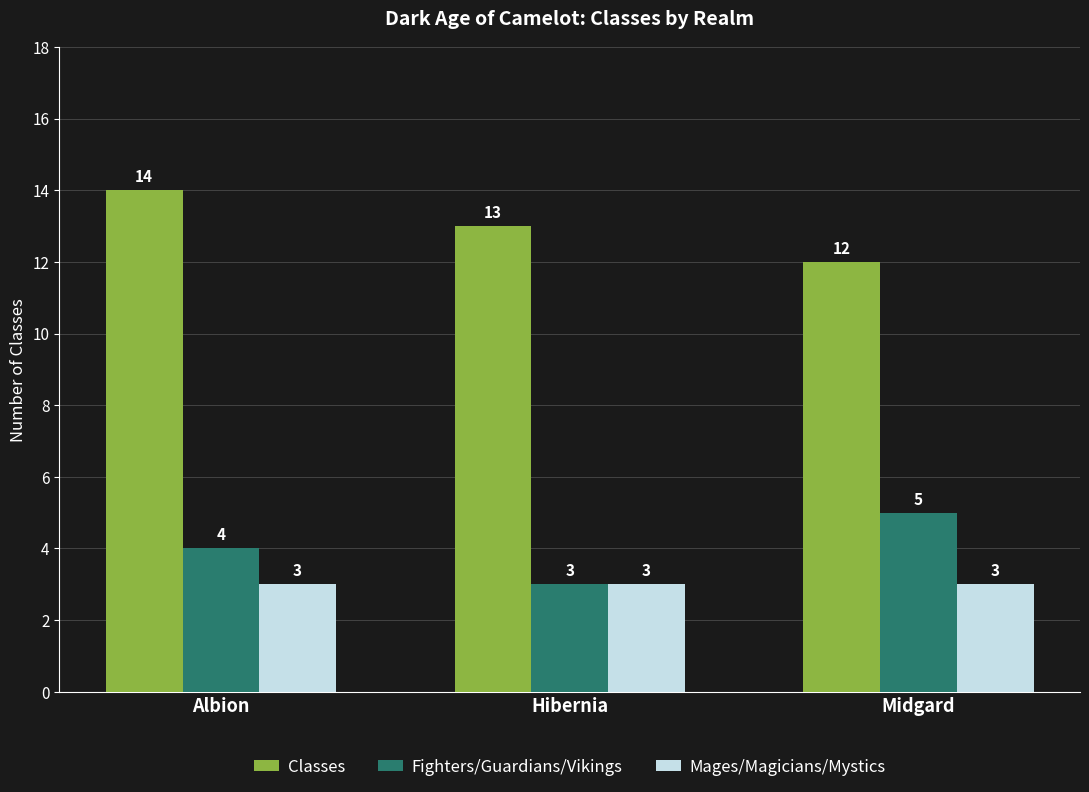

At which category is the sum across all series the highest?

Albion